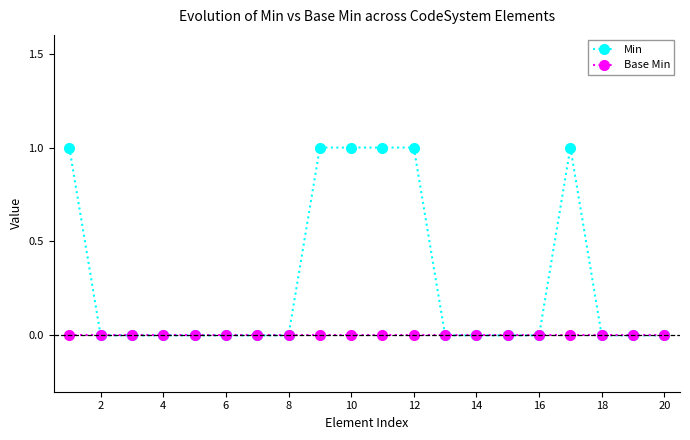

How many data points does each series have?

20